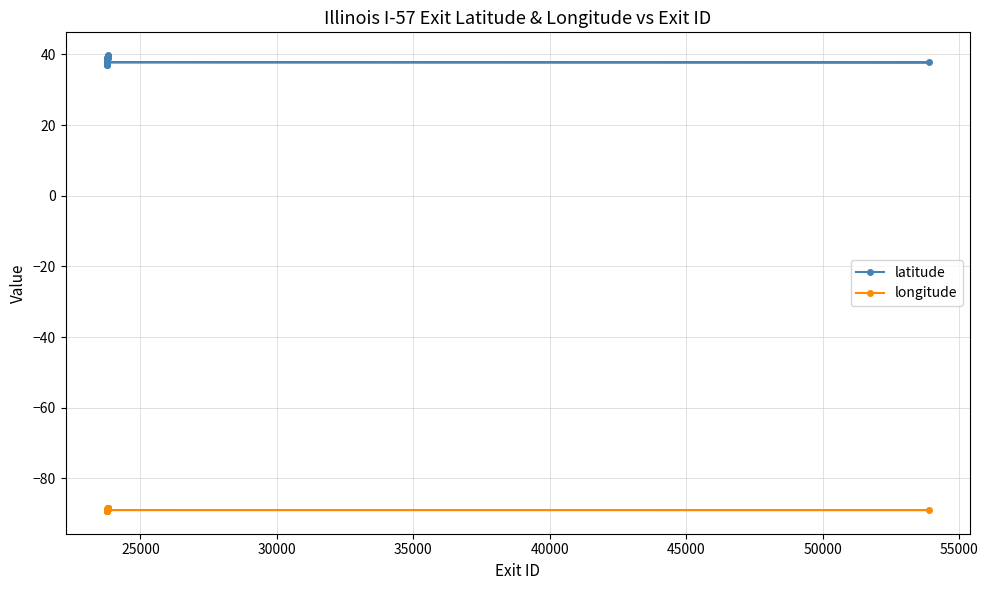

What is the value of the latitude point at the 17th from the left?

38.1